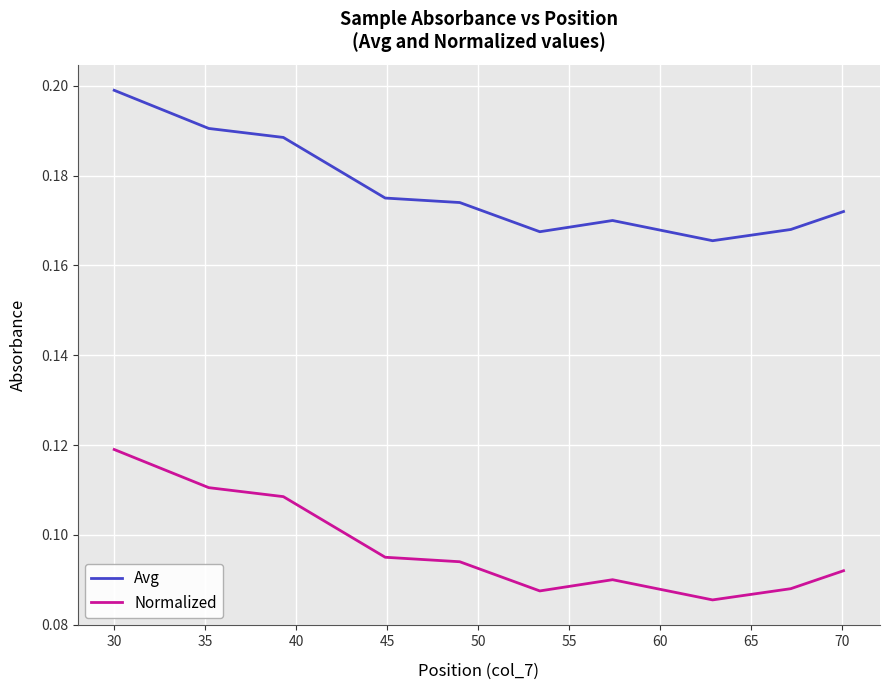

Which series has the largest total across all categories?

Avg